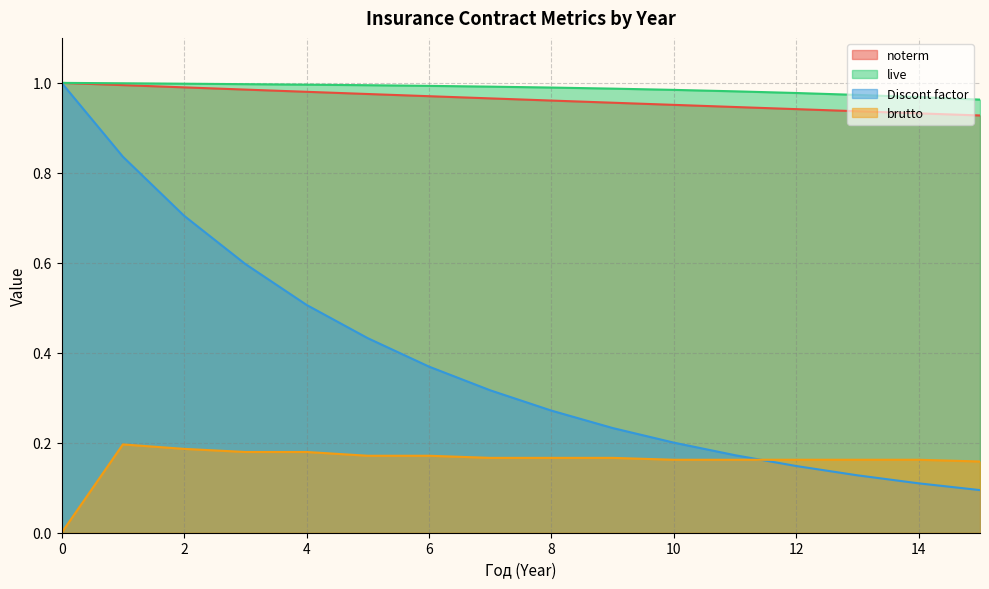

Reading left to right, what are all the values shown in this chart?

noterm: 0=1.0	1=1.0	2=1.0	3=1.0	4=1.0	5=1.0	6=1.0	7=1.0	8=1.0	9=1.0	10=1.0	11=0.9	12=0.9	13=0.9	14=0.9	15=0.9
live: 0=1.0	1=1.0	2=1.0	3=1.0	4=1.0	5=1.0	6=1.0	7=1.0	8=1.0	9=1.0	10=1.0	11=1.0	12=1.0	13=1.0	14=1.0	15=1.0
Discont factor: 0=1.0	1=0.8	2=0.7	3=0.6	4=0.5	5=0.4	6=0.4	7=0.3	8=0.3	9=0.2	10=0.2	11=0.2	12=0.1	13=0.1	14=0.1	15=0.1
brutto: 0=0.0	1=0.2	2=0.2	3=0.2	4=0.2	5=0.2	6=0.2	7=0.2	8=0.2	9=0.2	10=0.2	11=0.2	12=0.2	13=0.2	14=0.2	15=0.2